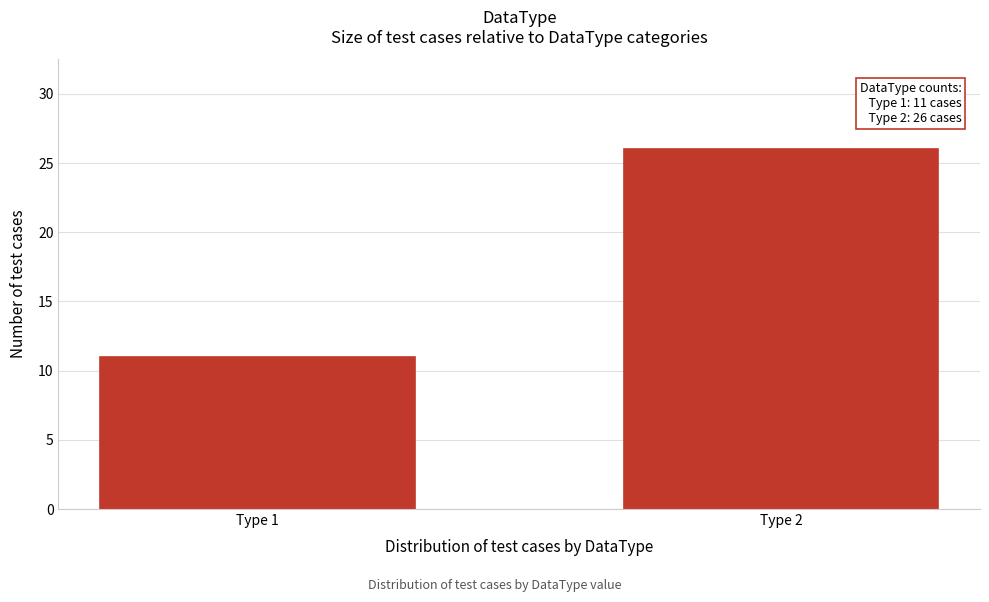

Reading right to left, what are all the values shown in this chart?

26	11